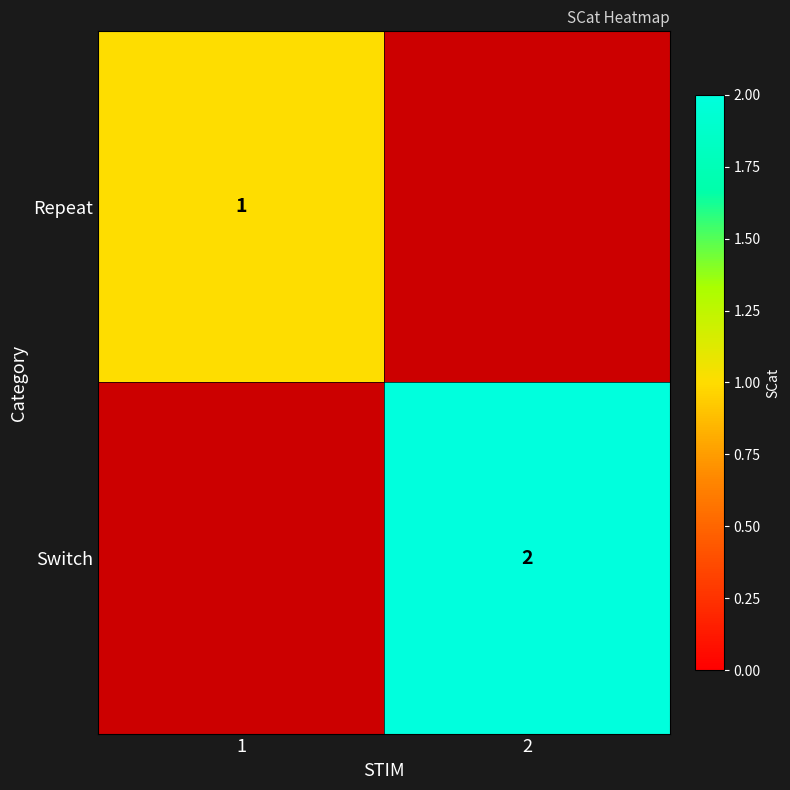

Which label corresponds to the smallest value in the chart?

2